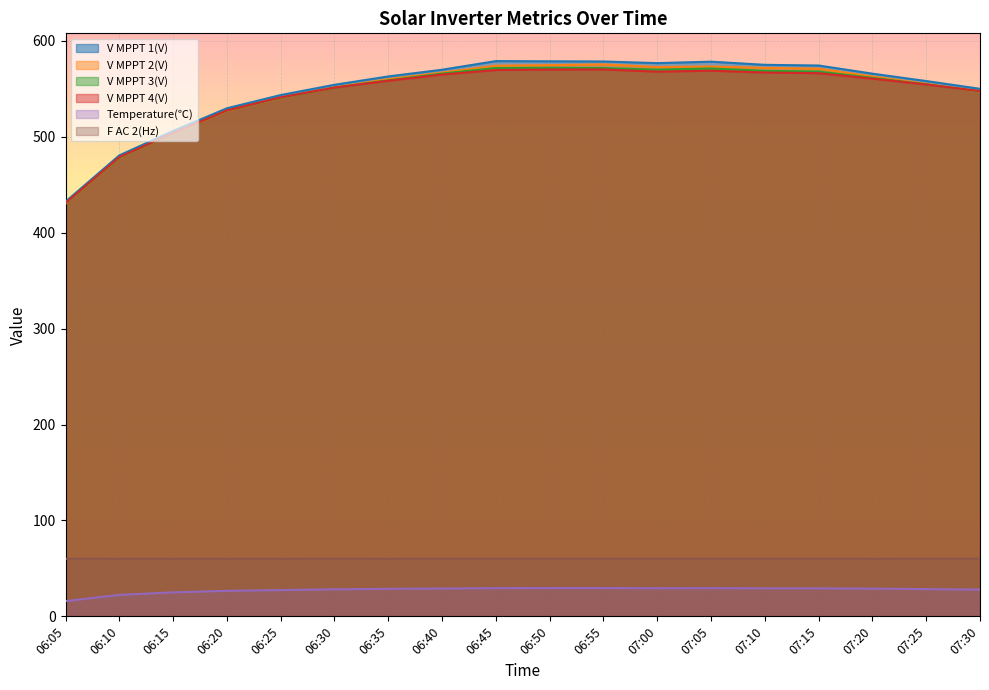

True or false: V MPPT 4(V) has a value of 765.8 at 06:25.

False